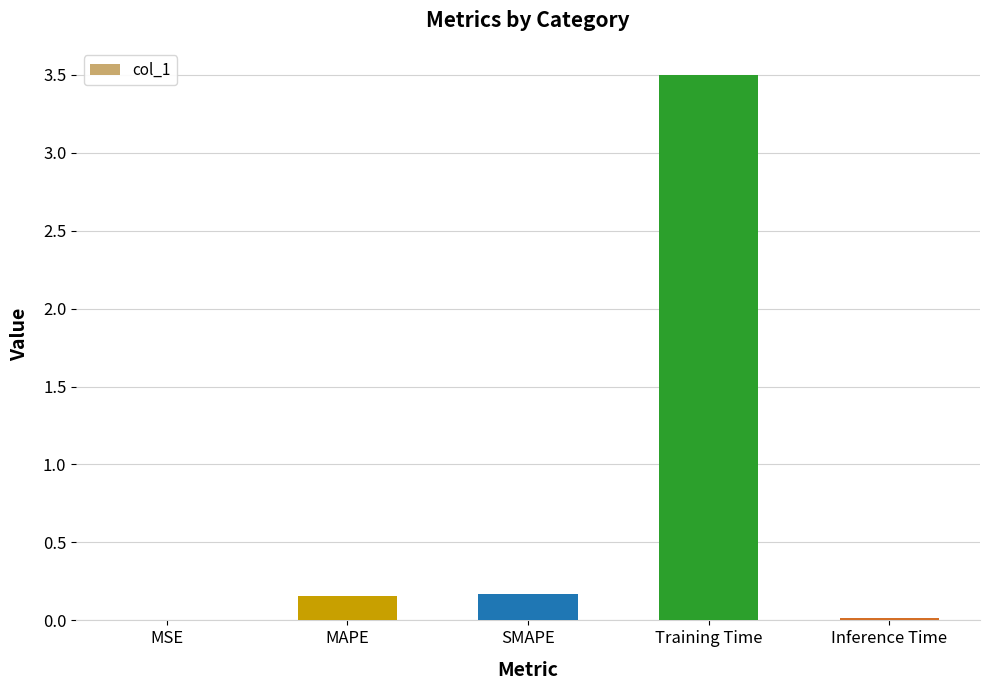

True or false: the data shows 0.2 at SMAPE.

True